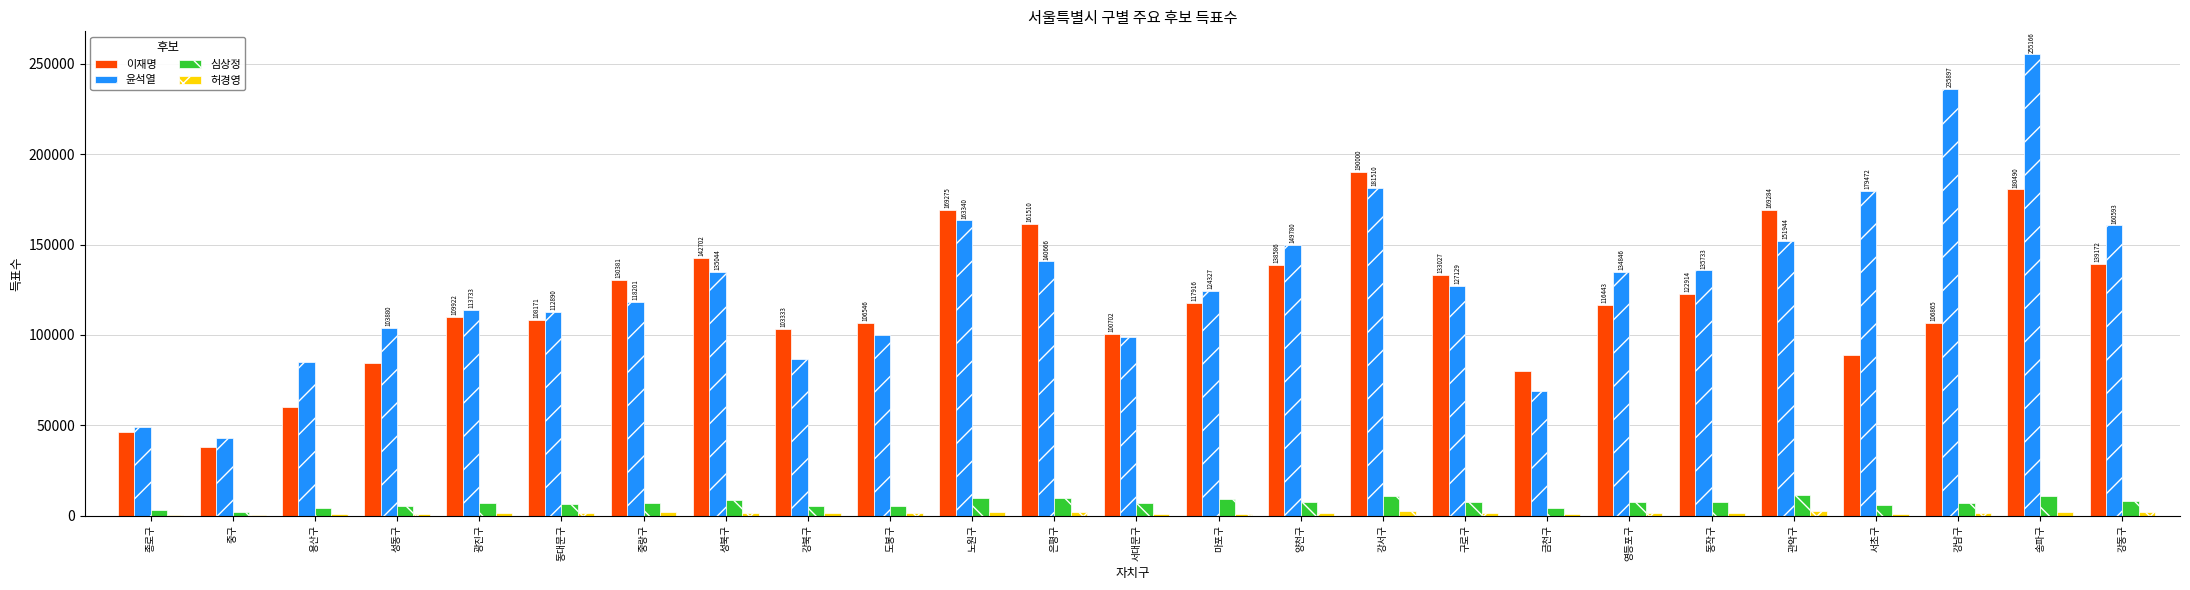

What is the sum of all 윤석열 values?

3255747